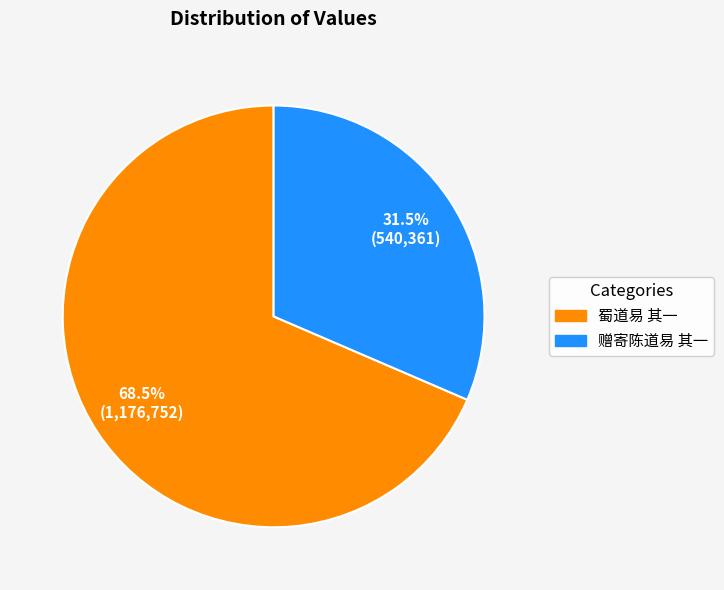

Does any single category account for the majority?

Yes